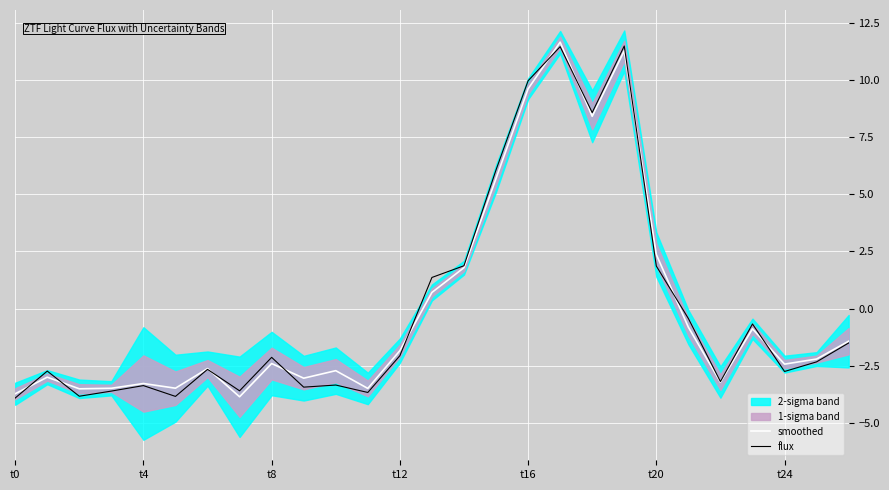

The smoothed series shows 3.5 at 17. True or false?

False